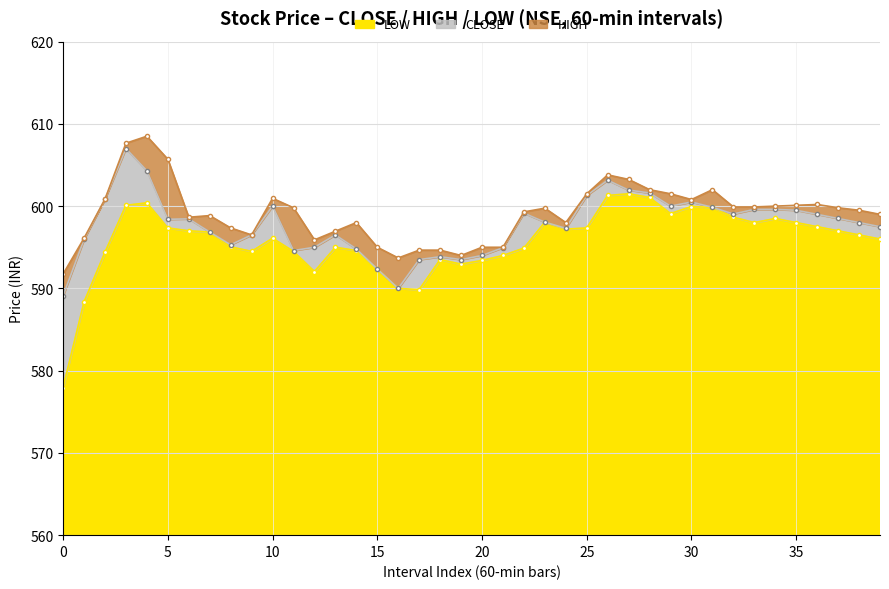

True or false: LOW and HIGH cross at least once.

False